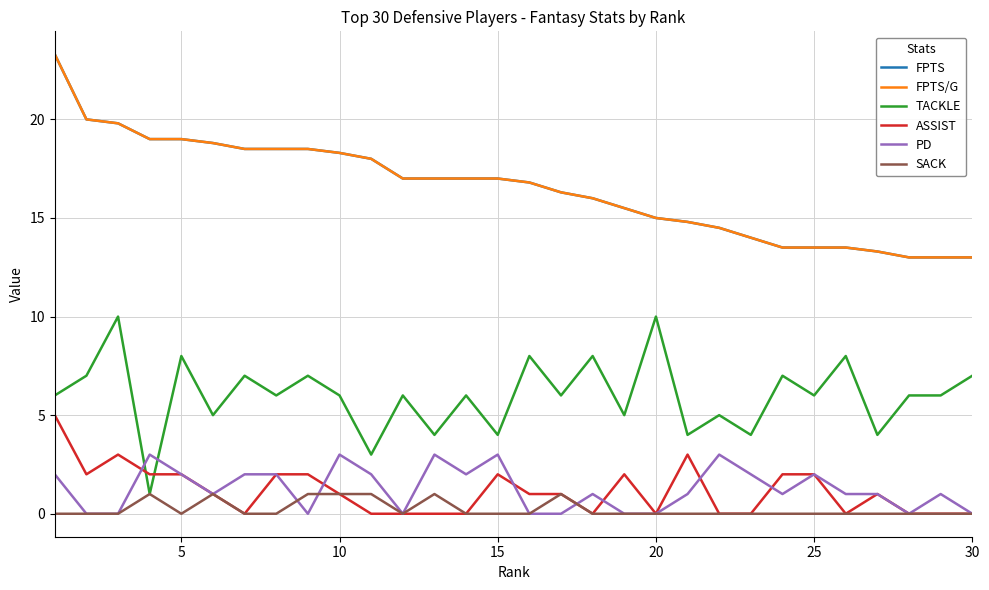

Does the chart display data point markers on the line(s)?

No